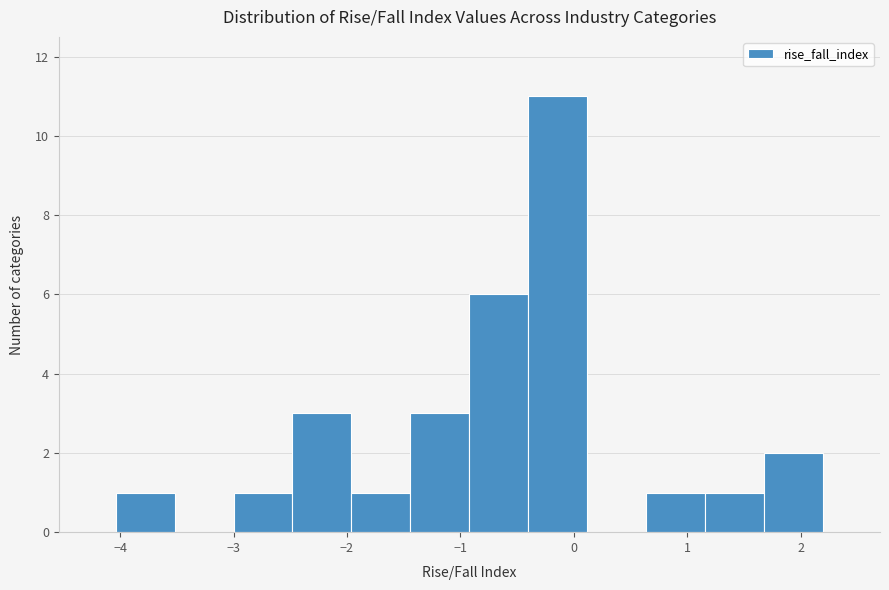

Reading left to right, transcribe this chart: for each bar, give the range it covers on the x-axis and its height. Neither the bar edges nor the heights are printed on the chart, so give them approximately, as read against the axes.

-4.04 to -3.52: 1
-3.52 to -3.00: 0
-3.00 to -2.48: 1
-2.48 to -1.96: 3
-1.96 to -1.44: 1
-1.44 to -0.92: 3
-0.92 to -0.40: 6
-0.40 to 0.12: 11
0.12 to 0.64: 0
0.64 to 1.16: 1
1.16 to 1.68: 1
1.68 to 2.20: 2